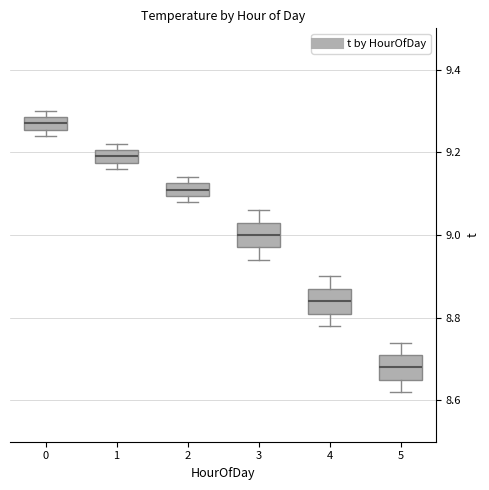

Reading left to right, read every box against the y-axis: the position of its median line, the range the box covers, and the ends of its whiskers. The values are not printed on the chart, so give them approximately, as read against the axis.

0: median 9.28 (inside the box), box 9.26 to 9.28, whiskers 9.24 to 9.30
1: median 9.20 (inside the box), box 9.18 to 9.20, whiskers 9.16 to 9.22
2: median 9.12 (inside the box), box 9.10 to 9.12, whiskers 9.08 to 9.14
3: median 9.00, box 8.98 to 9.04, whiskers 8.94 to 9.06
4: median 8.84, box 8.82 to 8.88, whiskers 8.78 to 8.90
5: median 8.68, box 8.66 to 8.72, whiskers 8.62 to 8.74